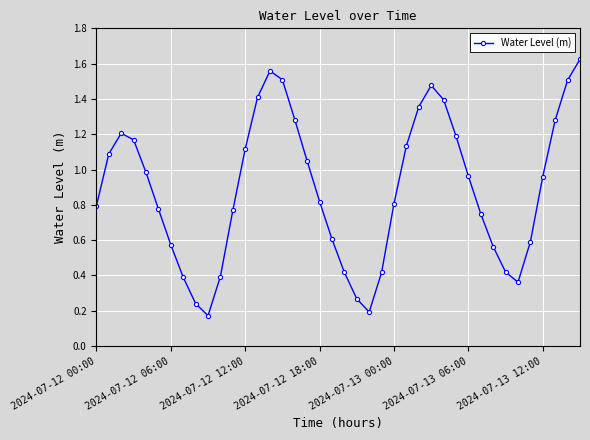

What is the sum of all values?

35.6